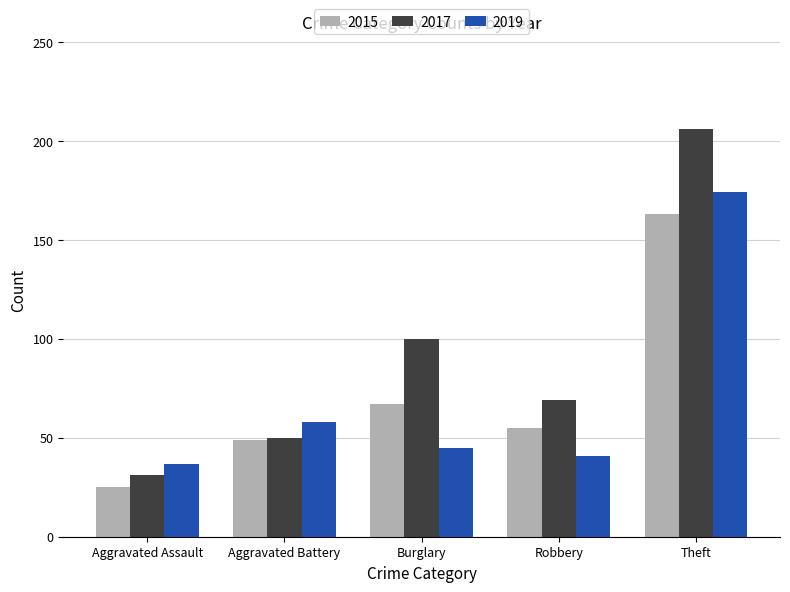

What is the difference between the 2017 values at Theft and Aggravated Assault?

175